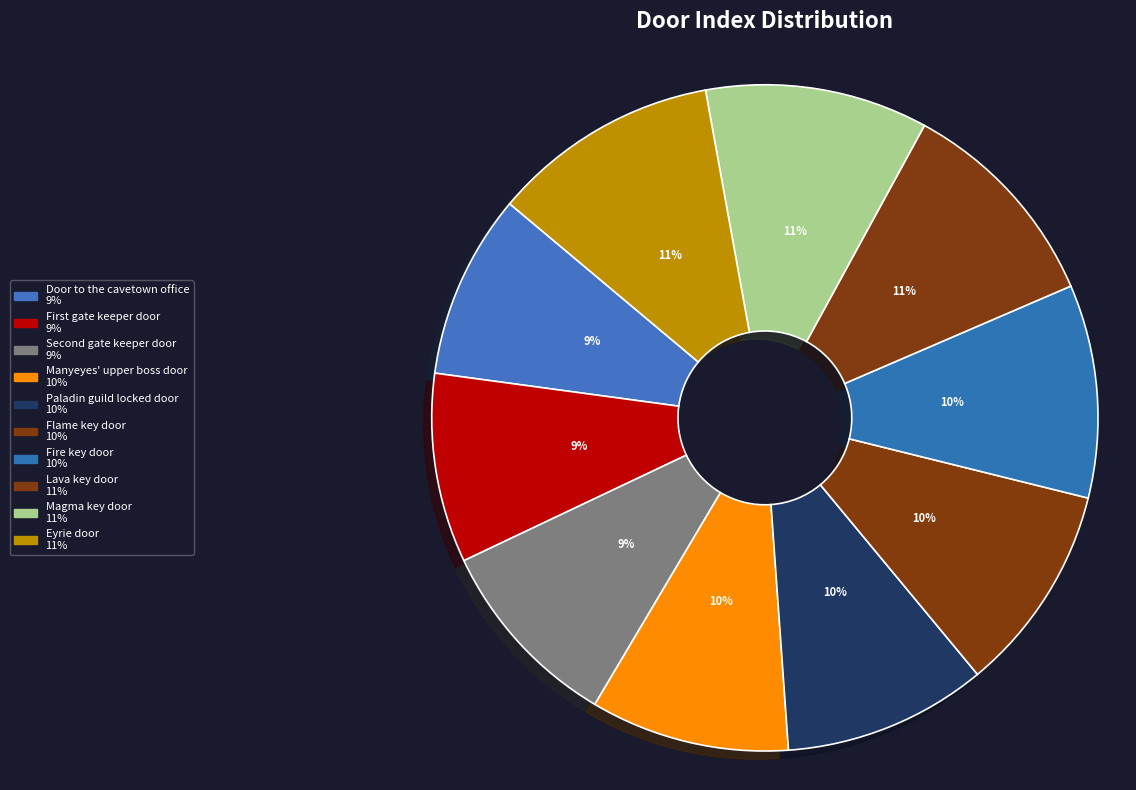

What portion of the pie excludes Door to the cavetown office?

91.0%